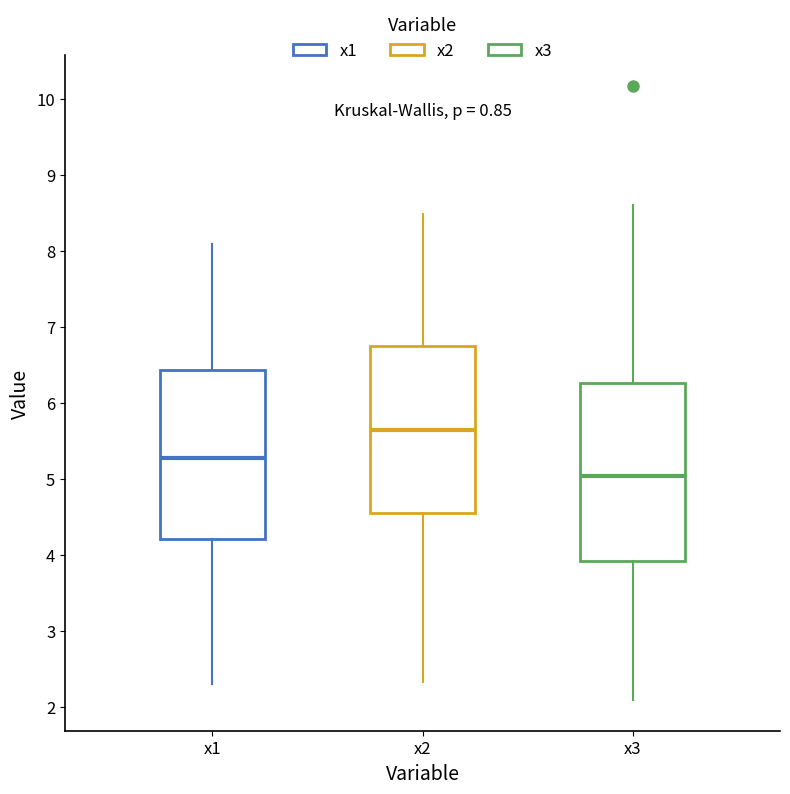

Reading left to right, transcribe this box plot: for each box, give where its median line is, the range the box spans, and where its two whiskers end, as read against the y-axis. The values are not printed on the chart, so give them approximately, as read against the axis.

x1: median 5.3, box 4.2 to 6.4, whiskers 2.3 to 8.1
x2: median 5.6, box 4.5 to 6.8, whiskers 2.3 to 8.5
x3: median 5.0, box 3.9 to 6.3, whiskers 2.1 to 8.6